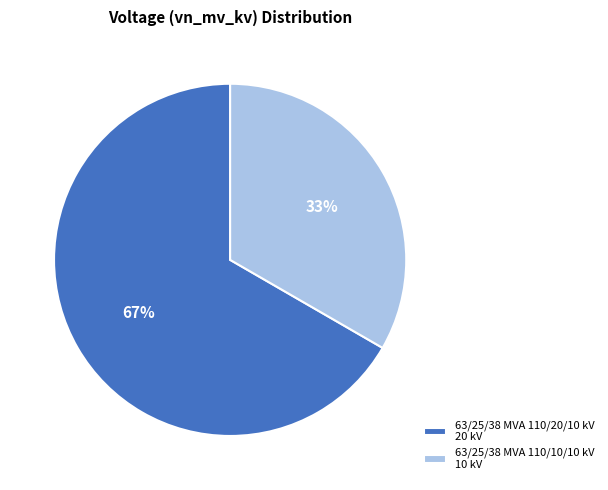

To the nearest percent, what is the combined percentage of 63/25/38 MVA 110/20/10 kV 20 kV and 63/25/38 MVA 110/10/10 kV 10 kV?

100%